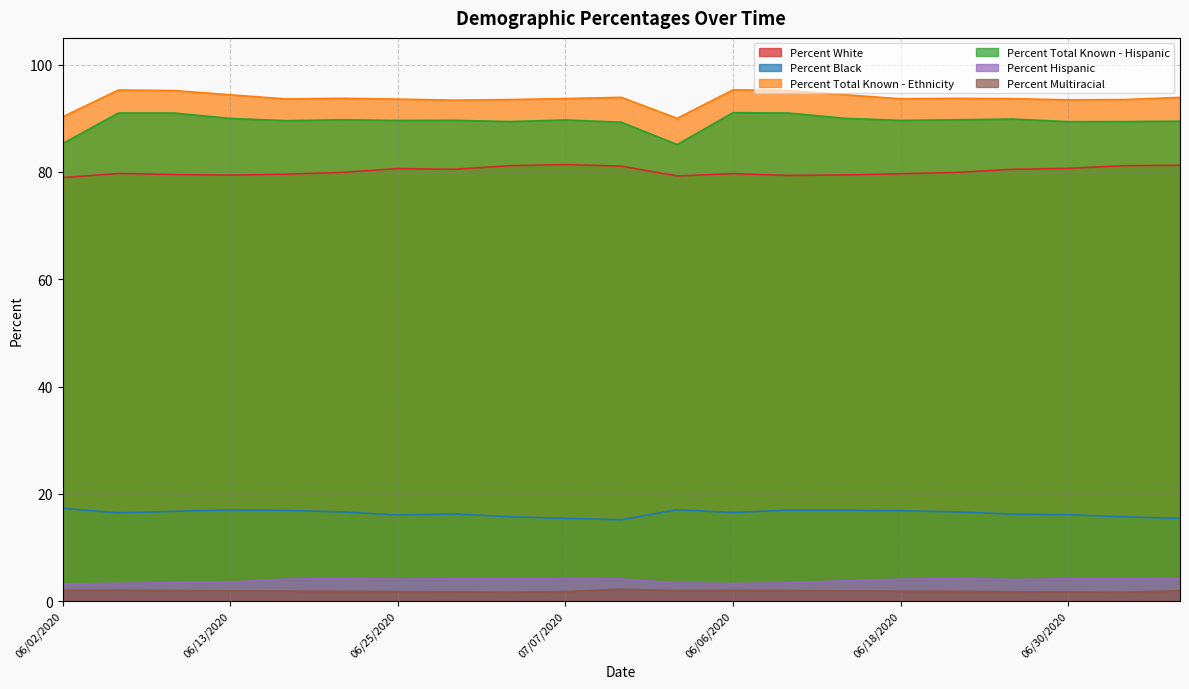

What is the value of the Percent Multiracial point at the 2nd from the left?

2.0